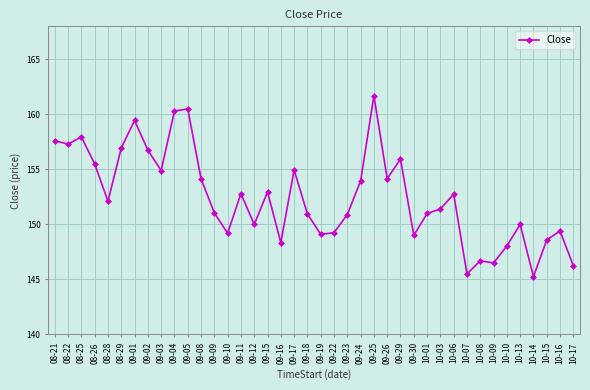

What is the difference between the second highest and second lowest values?

15.0